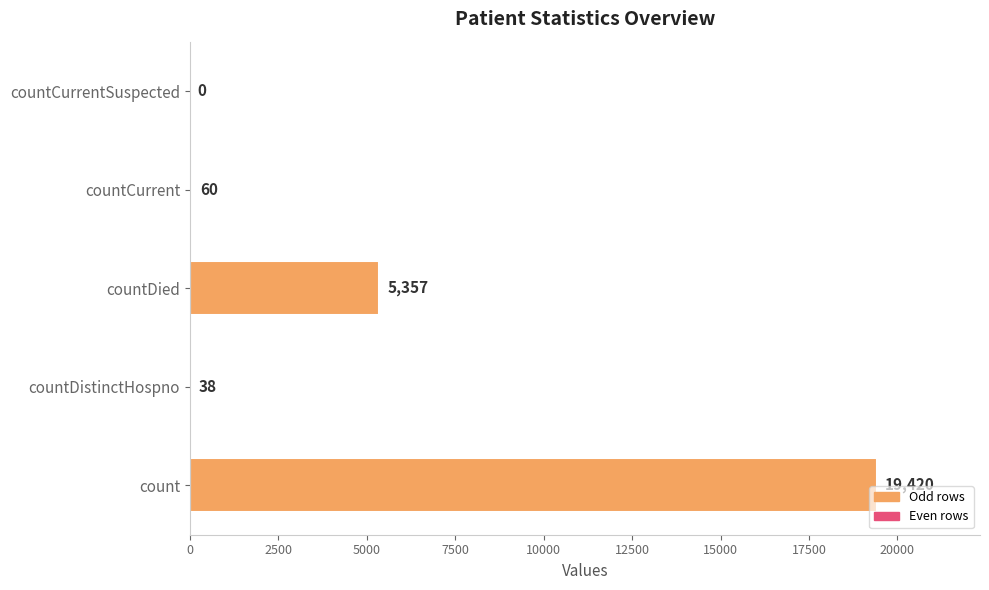

What is the sum of the values at countDied and count?

24777